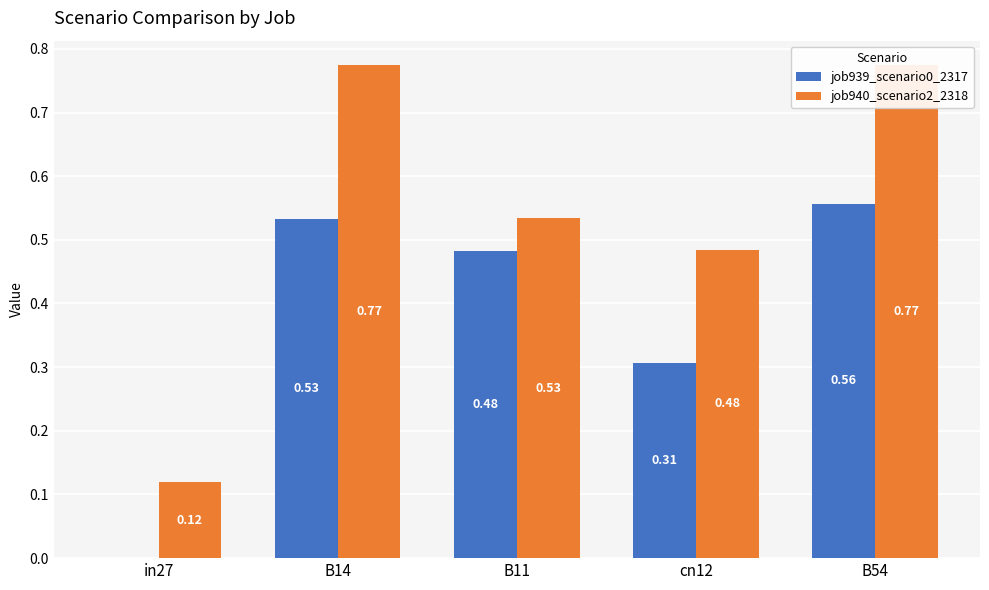

What is the difference between the highest and lowest values at B11?

0.1